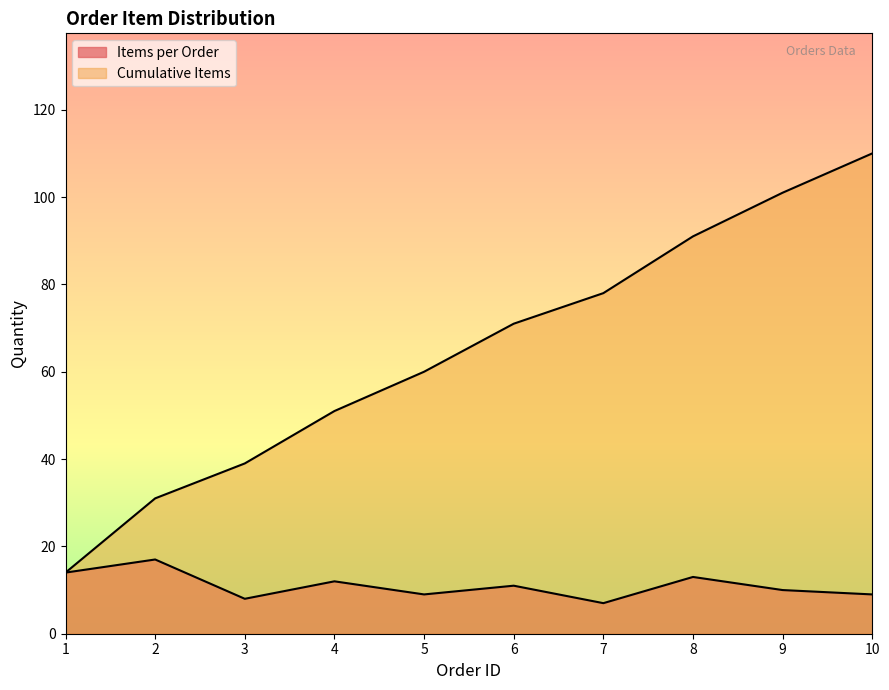

True or false: Cumulative Orders and Items per Order intersect in this chart.

False